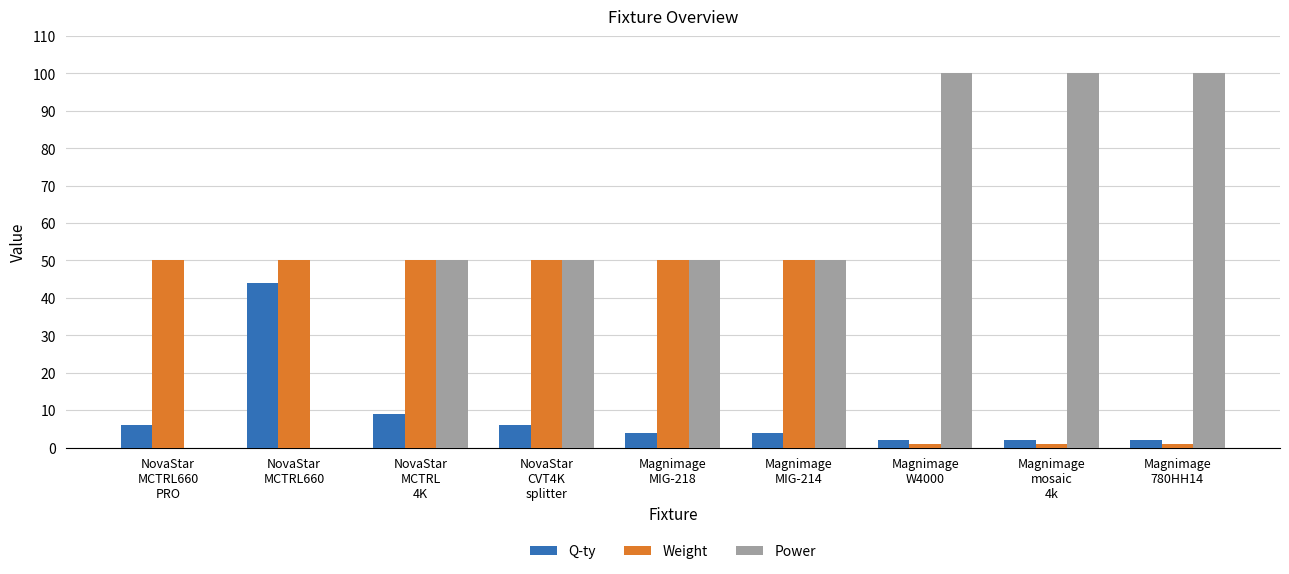

What is the sum of all Weight values?

303